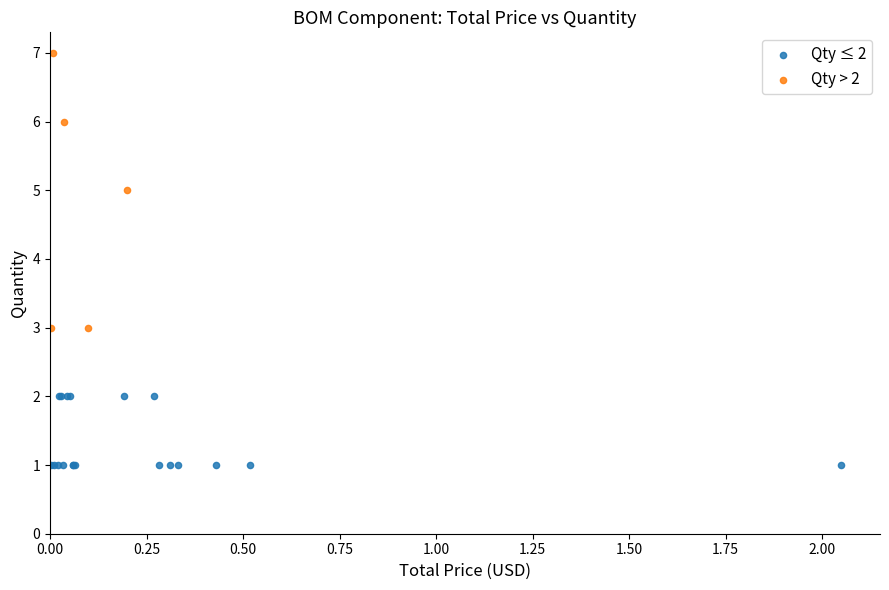

What are all the series names shown in the legend?

Qty ≤ 2, Qty > 2